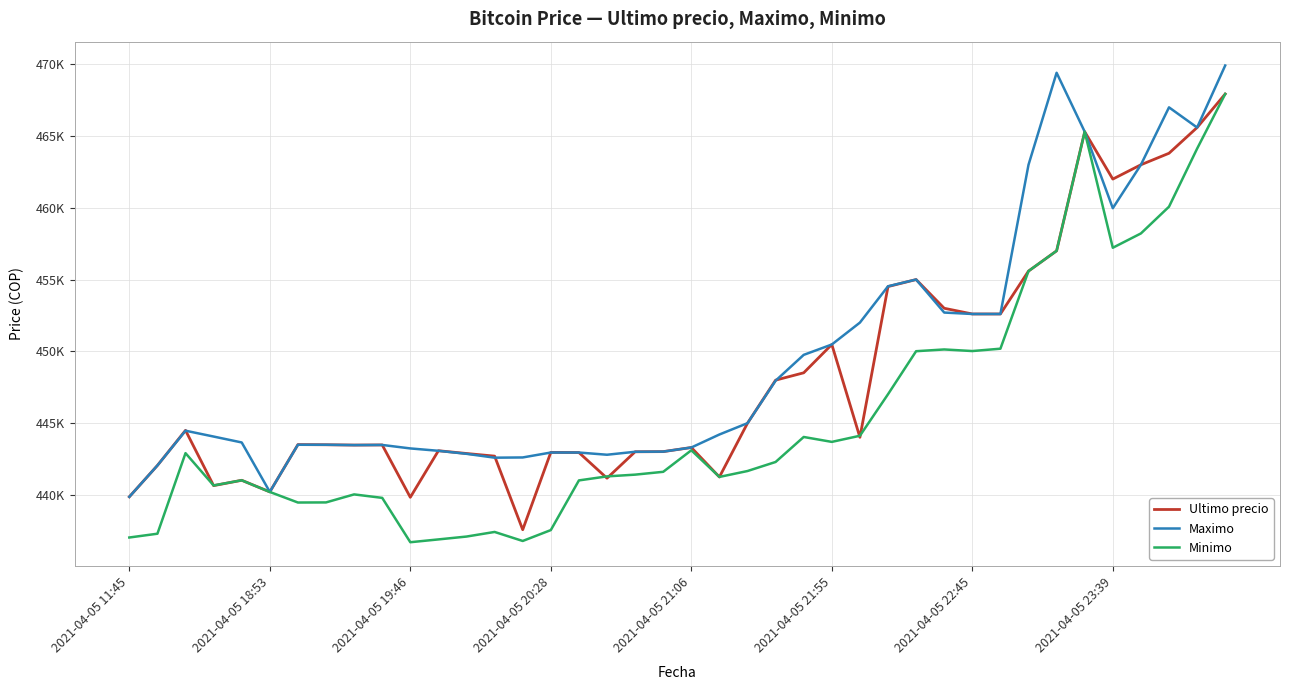

Does the chart have visible grid lines?

Yes